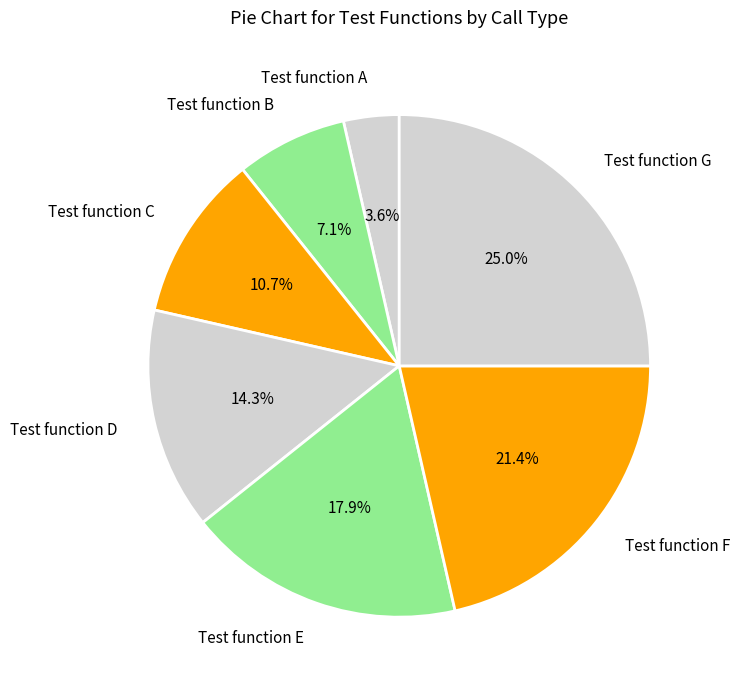

Count the number of slices in the pie.

7